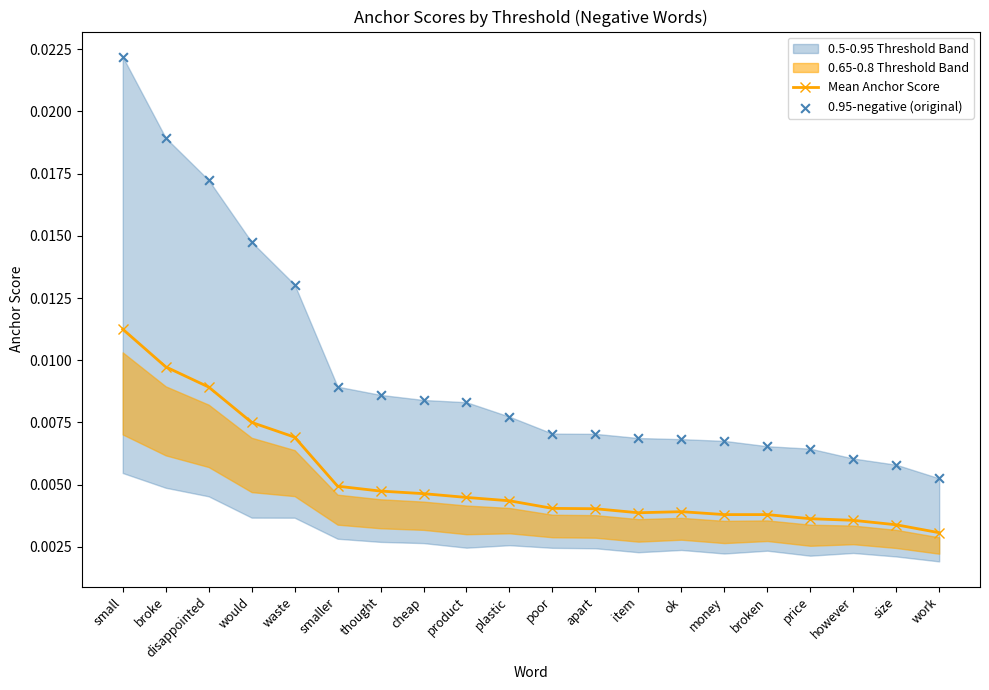

At which category is the sum across all series the highest?

small